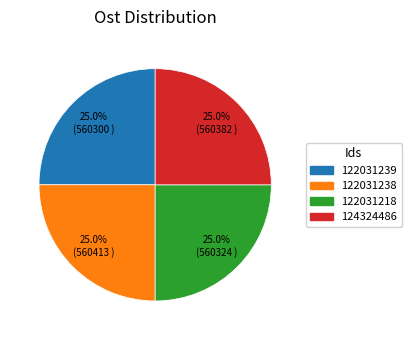

To the nearest percent, what percentage of the pie is 122031218?

25%